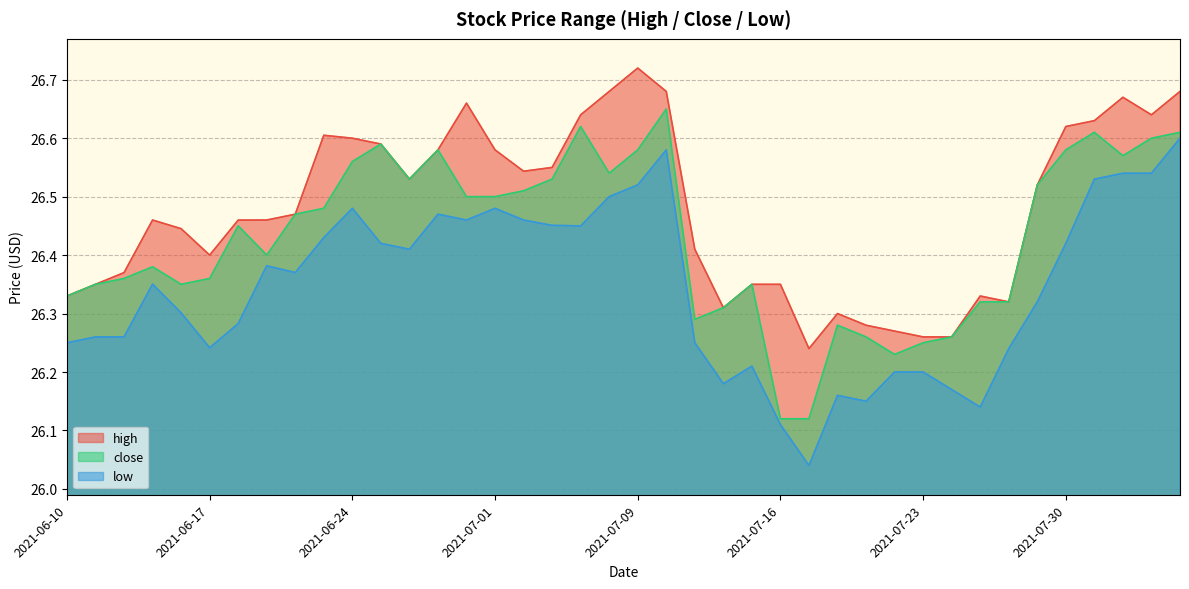

Reading left to right, what are all the values shown in this chart?

high: 2021-06-10=26.3	2021-06-11=26.4	2021-06-14=26.4	2021-06-15=26.5	2021-06-16=26.4	2021-06-17=26.4	2021-06-18=26.5	2021-06-21=26.5	2021-06-22=26.5	2021-06-23=26.6	2021-06-24=26.6	2021-06-25=26.6	2021-06-28=26.5	2021-06-29=26.6	2021-06-30=26.7	2021-07-01=26.6	2021-07-02=26.5	2021-07-06=26.6	2021-07-07=26.6	2021-07-08=26.7	2021-07-09=26.7	2021-07-12=26.7	2021-07-13=26.4	2021-07-14=26.3	2021-07-15=26.4	2021-07-16=26.4	2021-07-19=26.2	2021-07-20=26.3	2021-07-21=26.3	2021-07-22=26.3	2021-07-23=26.3	2021-07-26=26.3	2021-07-27=26.3	2021-07-28=26.3	2021-07-29=26.5	2021-07-30=26.6	2021-08-02=26.6	2021-08-03=26.7	2021-08-04=26.6	2021-08-05=26.7
close: 2021-06-10=26.3	2021-06-11=26.4	2021-06-14=26.4	2021-06-15=26.4	2021-06-16=26.4	2021-06-17=26.4	2021-06-18=26.4	2021-06-21=26.4	2021-06-22=26.5	2021-06-23=26.5	2021-06-24=26.6	2021-06-25=26.6	2021-06-28=26.5	2021-06-29=26.6	2021-06-30=26.5	2021-07-01=26.5	2021-07-02=26.5	2021-07-06=26.5	2021-07-07=26.6	2021-07-08=26.5	2021-07-09=26.6	2021-07-12=26.6	2021-07-13=26.3	2021-07-14=26.3	2021-07-15=26.4	2021-07-16=26.1	2021-07-19=26.1	2021-07-20=26.3	2021-07-21=26.3	2021-07-22=26.2	2021-07-23=26.2	2021-07-26=26.3	2021-07-27=26.3	2021-07-28=26.3	2021-07-29=26.5	2021-07-30=26.6	2021-08-02=26.6	2021-08-03=26.6	2021-08-04=26.6	2021-08-05=26.6
low: 2021-06-10=26.2	2021-06-11=26.3	2021-06-14=26.3	2021-06-15=26.4	2021-06-16=26.3	2021-06-17=26.2	2021-06-18=26.3	2021-06-21=26.4	2021-06-22=26.4	2021-06-23=26.4	2021-06-24=26.5	2021-06-25=26.4	2021-06-28=26.4	2021-06-29=26.5	2021-06-30=26.5	2021-07-01=26.5	2021-07-02=26.5	2021-07-06=26.5	2021-07-07=26.4	2021-07-08=26.5	2021-07-09=26.5	2021-07-12=26.6	2021-07-13=26.2	2021-07-14=26.2	2021-07-15=26.2	2021-07-16=26.1	2021-07-19=26.0	2021-07-20=26.2	2021-07-21=26.1	2021-07-22=26.2	2021-07-23=26.2	2021-07-26=26.2	2021-07-27=26.1	2021-07-28=26.2	2021-07-29=26.3	2021-07-30=26.4	2021-08-02=26.5	2021-08-03=26.5	2021-08-04=26.5	2021-08-05=26.6